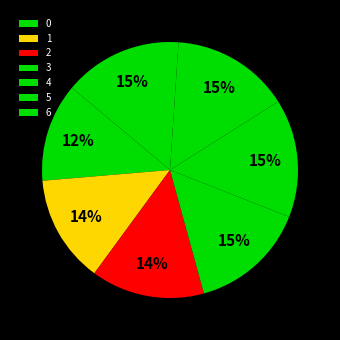

Approximately how many times larger is the value at 1 compared to 5?

0.9